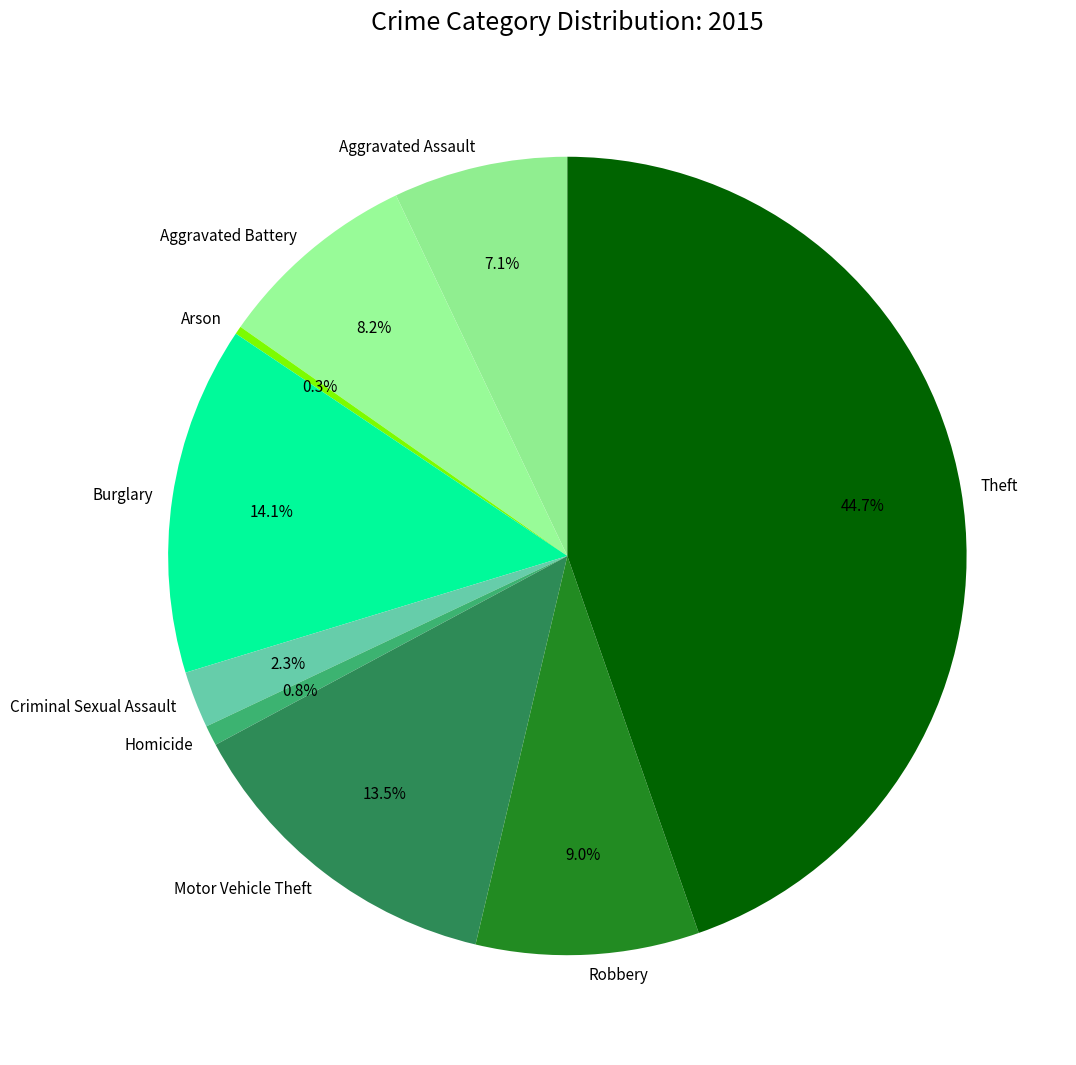

Is it true that Aggravated Assault is 1% of the pie?

False